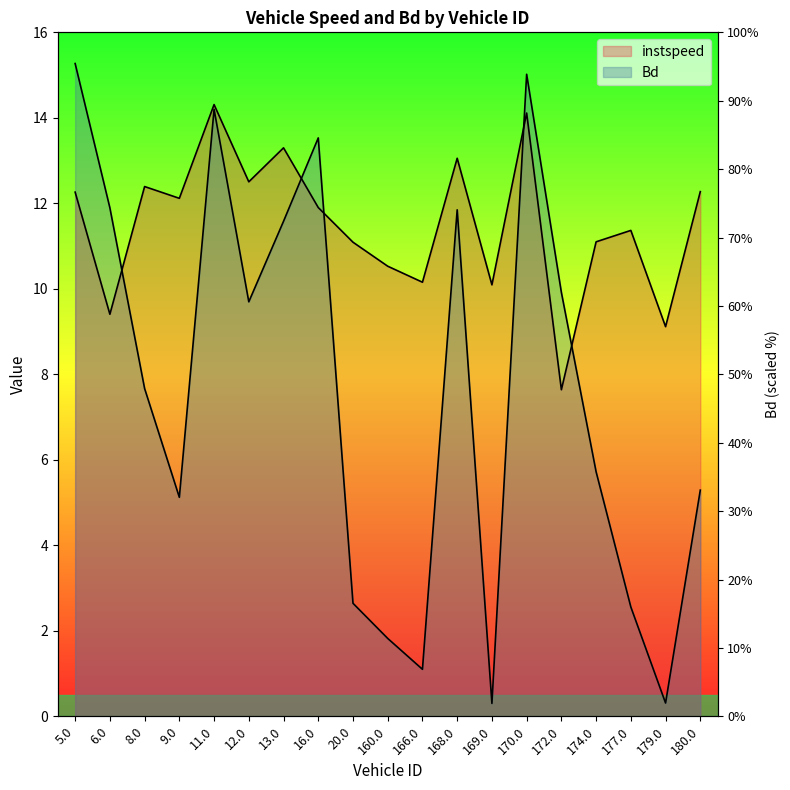

What is the sum of all Bd values?

145.5